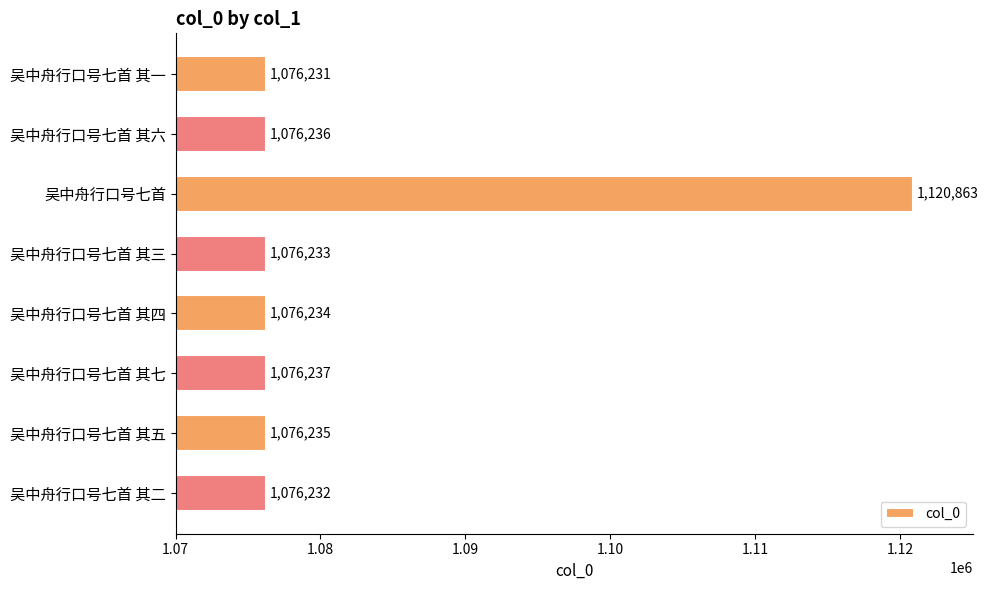

Reading top to bottom, what are all the values shown in this chart?

1076231	1076236	1120863	1076233	1076234	1076237	1076235	1076232